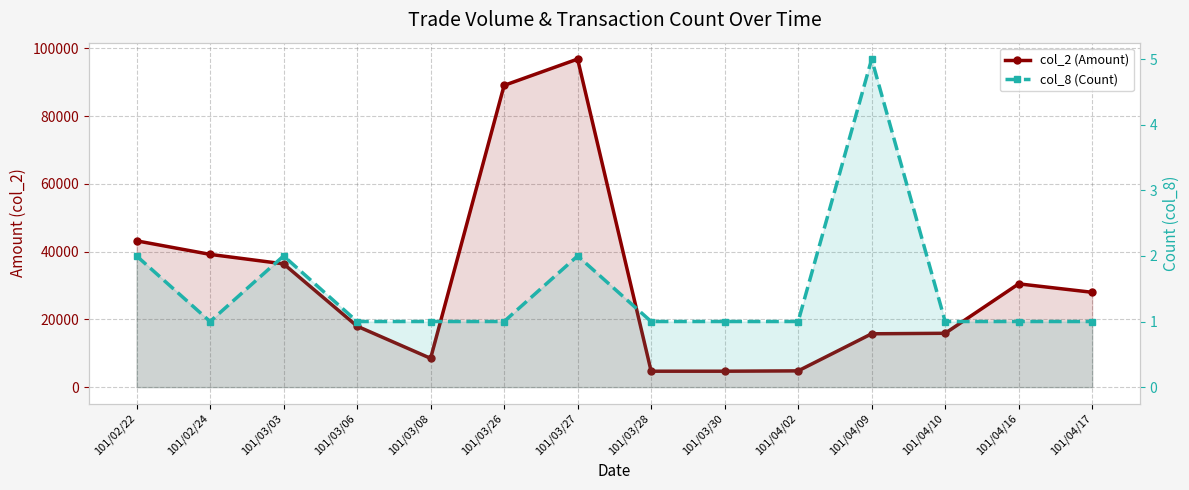

What is the spread (max minus min) of values at 101/02/22?

43198